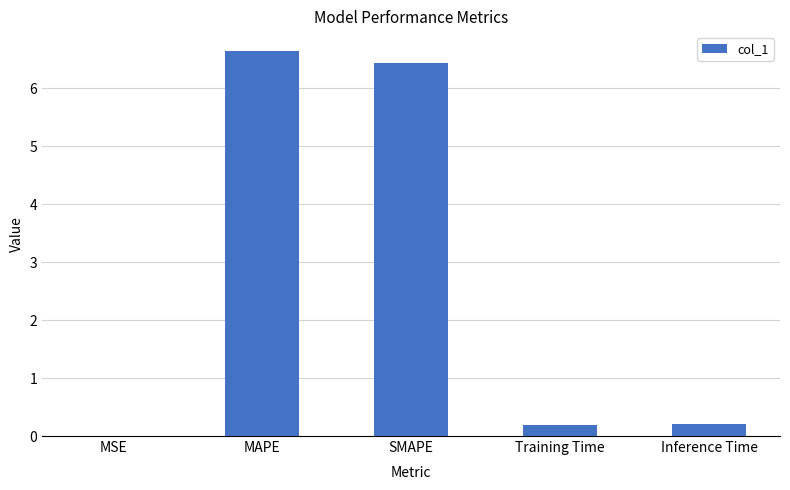

What is the greatest value displayed?

6.7